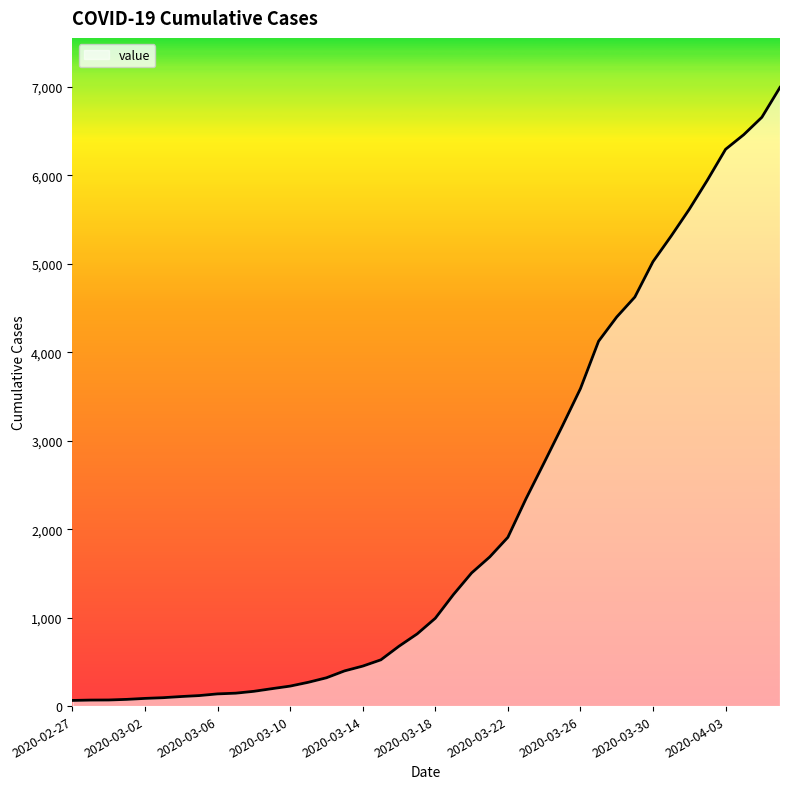

What is the difference between the maximum and minimum values?

6931